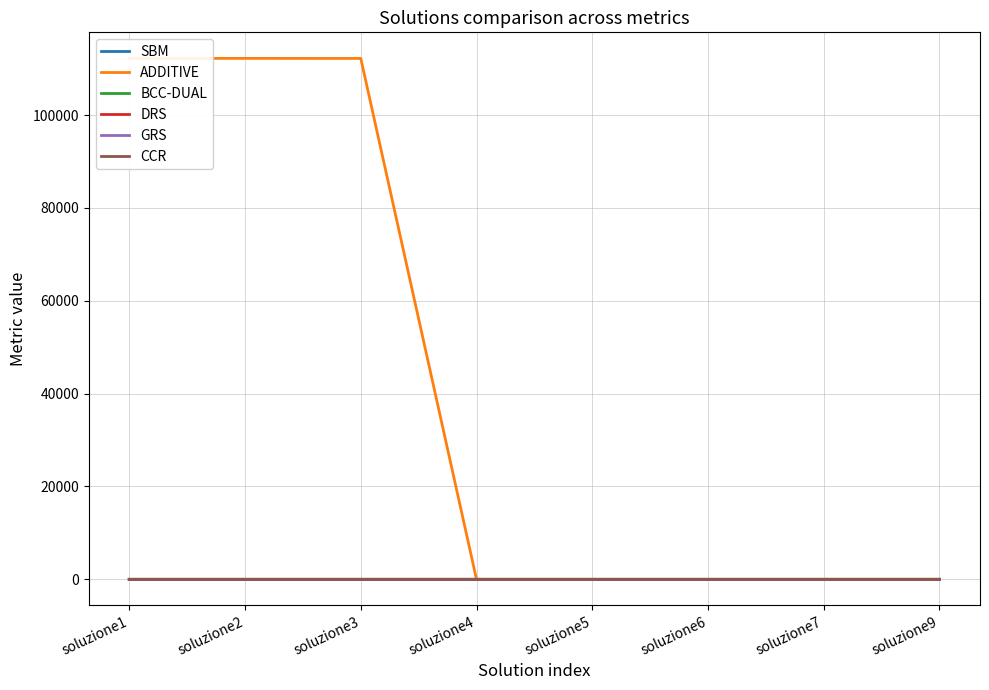

Which category has the highest value in the BCC-DUAL series?

soluzione7